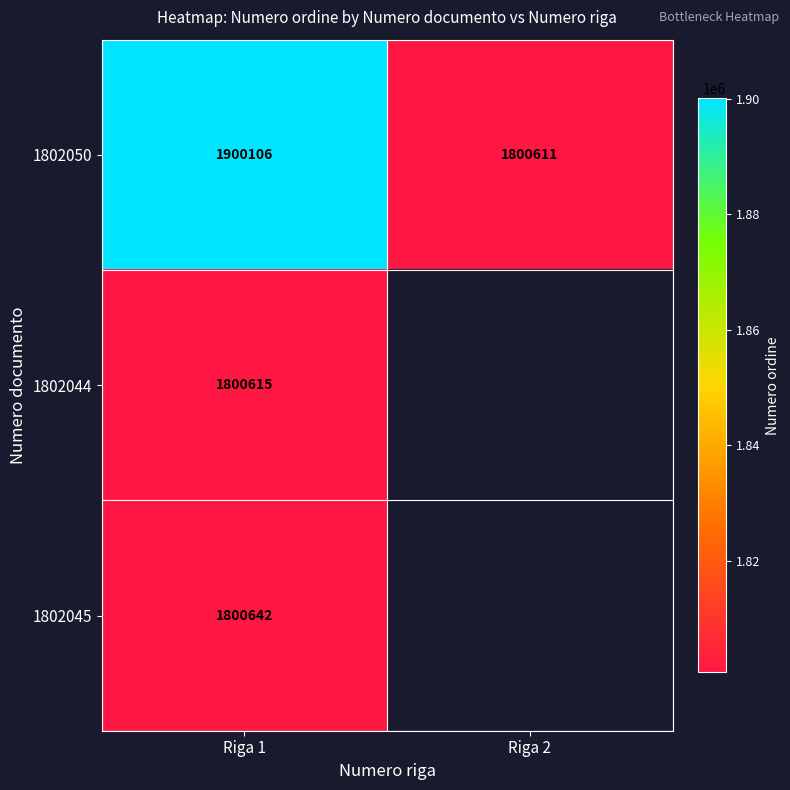

Is it true that 1802045 equals 1036947 at Riga 1?

False